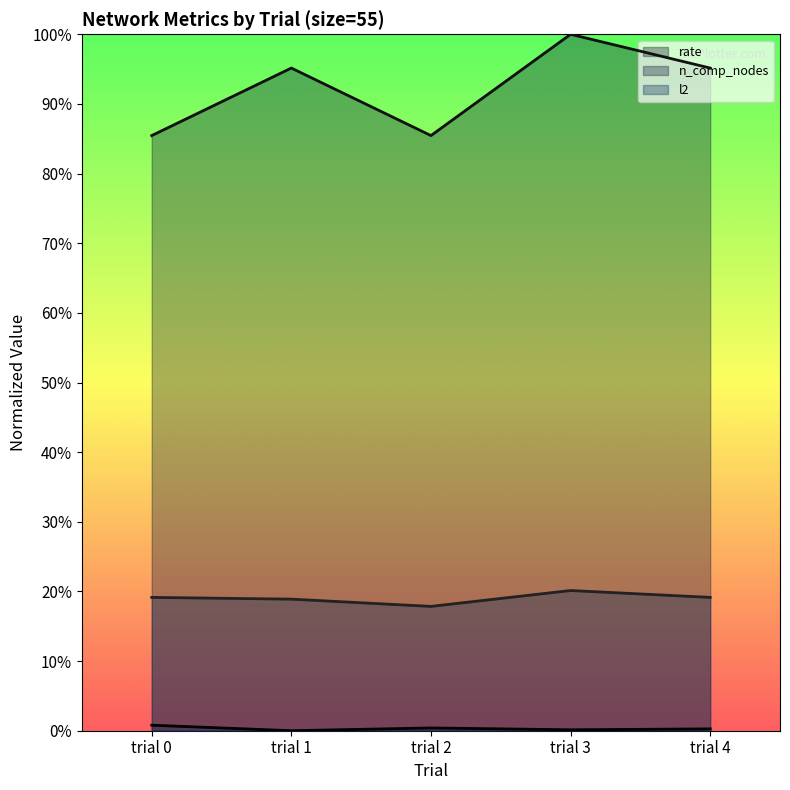

What is the total value across all series at trial 2?

1.0